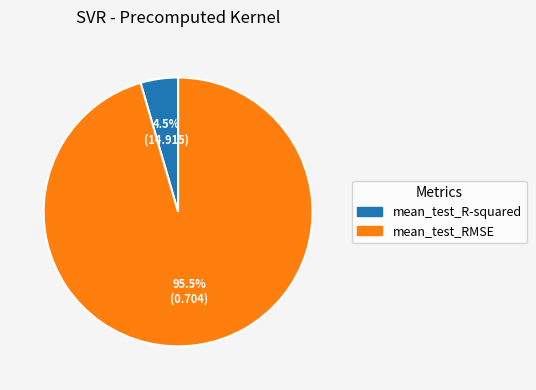

To the nearest percent, what is the difference between the largest and smallest slice percentages?

91%